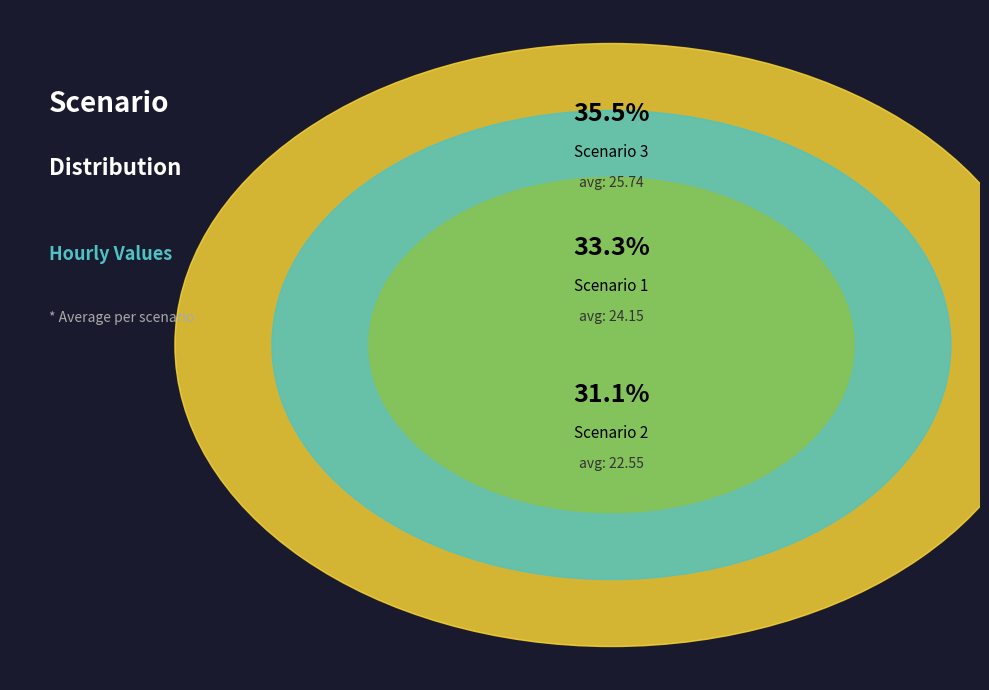

Count the number of slices in the pie.

3